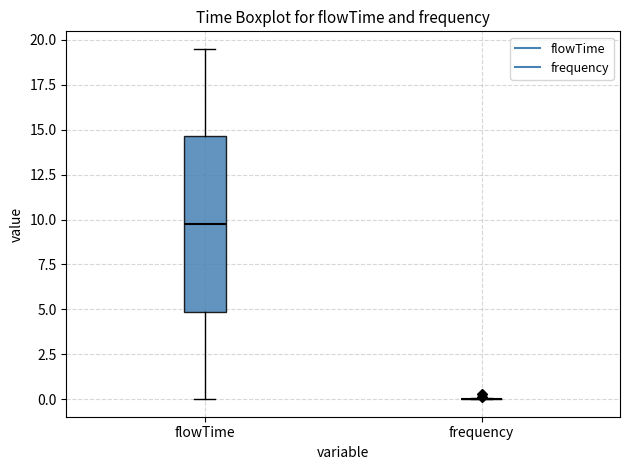

Which box is the tallest, from its lower edge to its upper edge?

flowTime